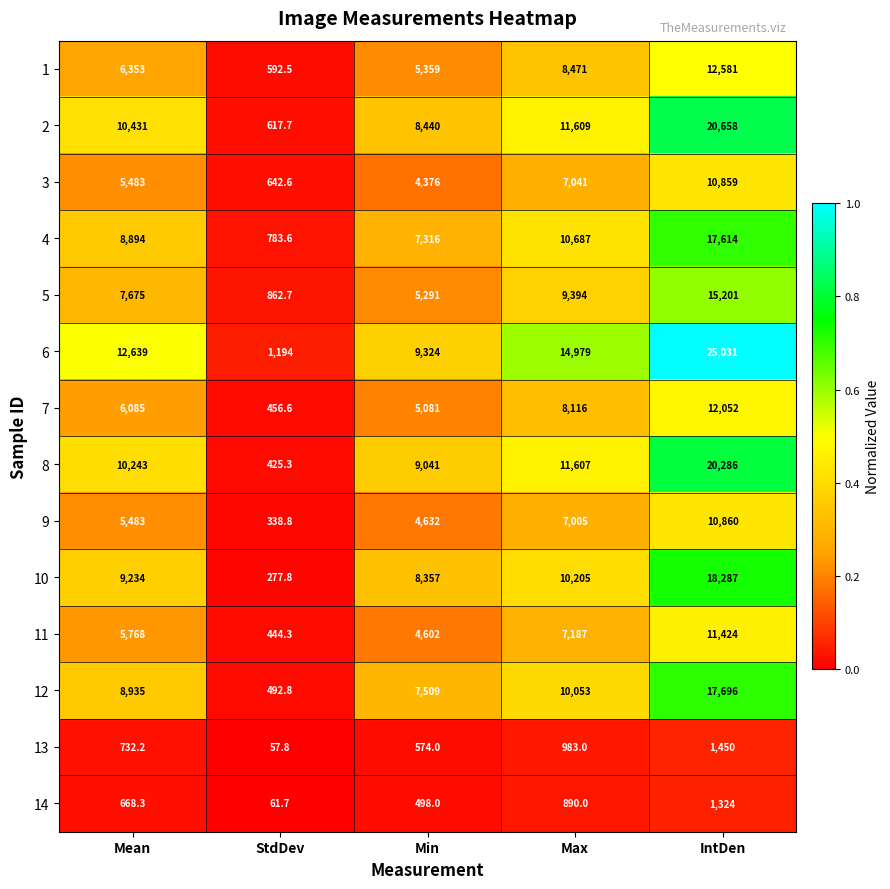

What is the smallest value displayed?

57.8